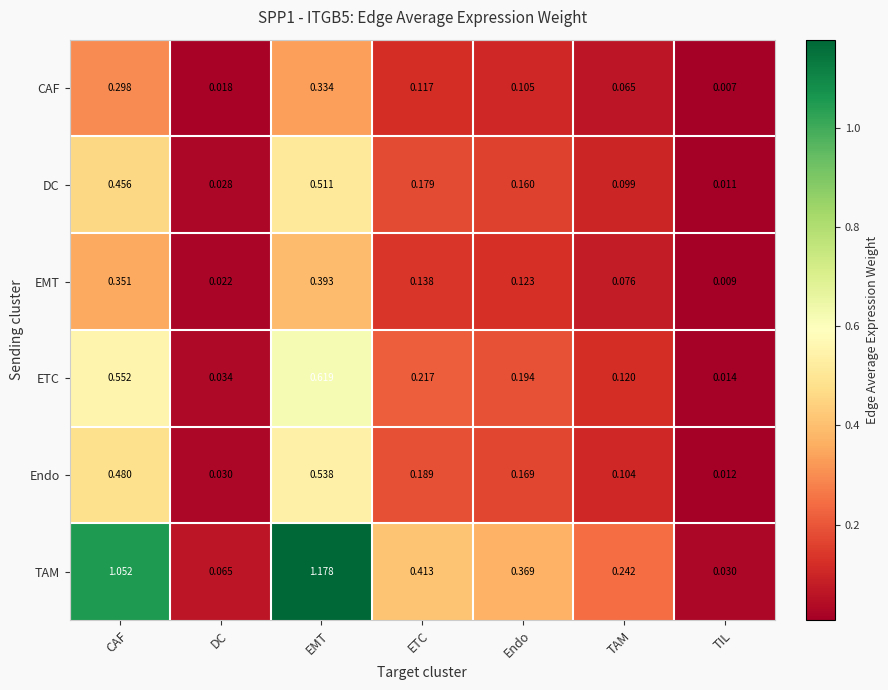

At how many categories does at least one series exceed 0?

7